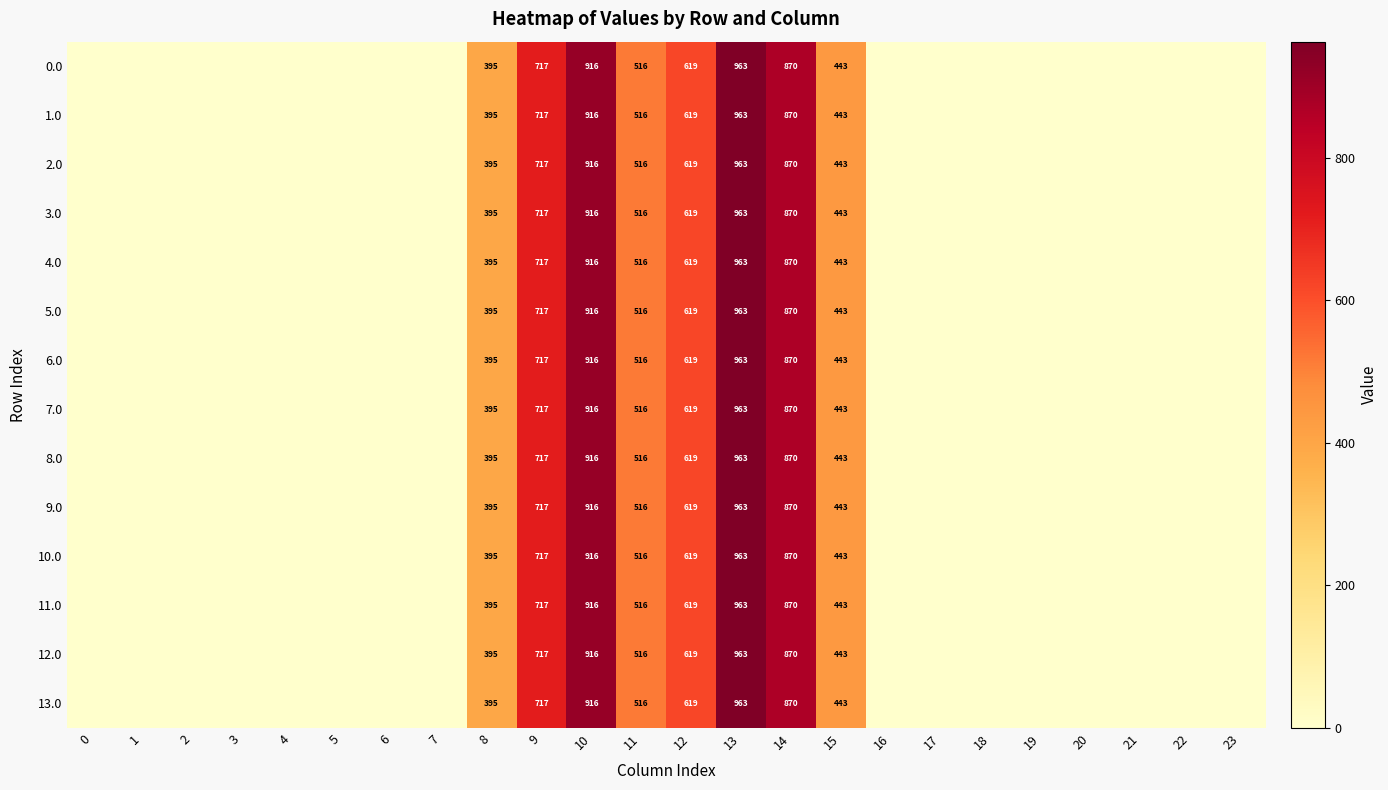

What is the sum of the 8.0 values at 12 and 9?

1336